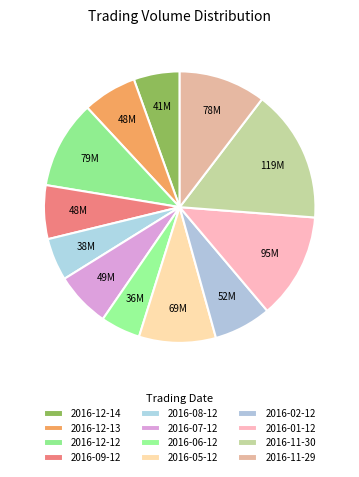

To the nearest percent, what is the difference between the largest and smallest slice percentages?

11%